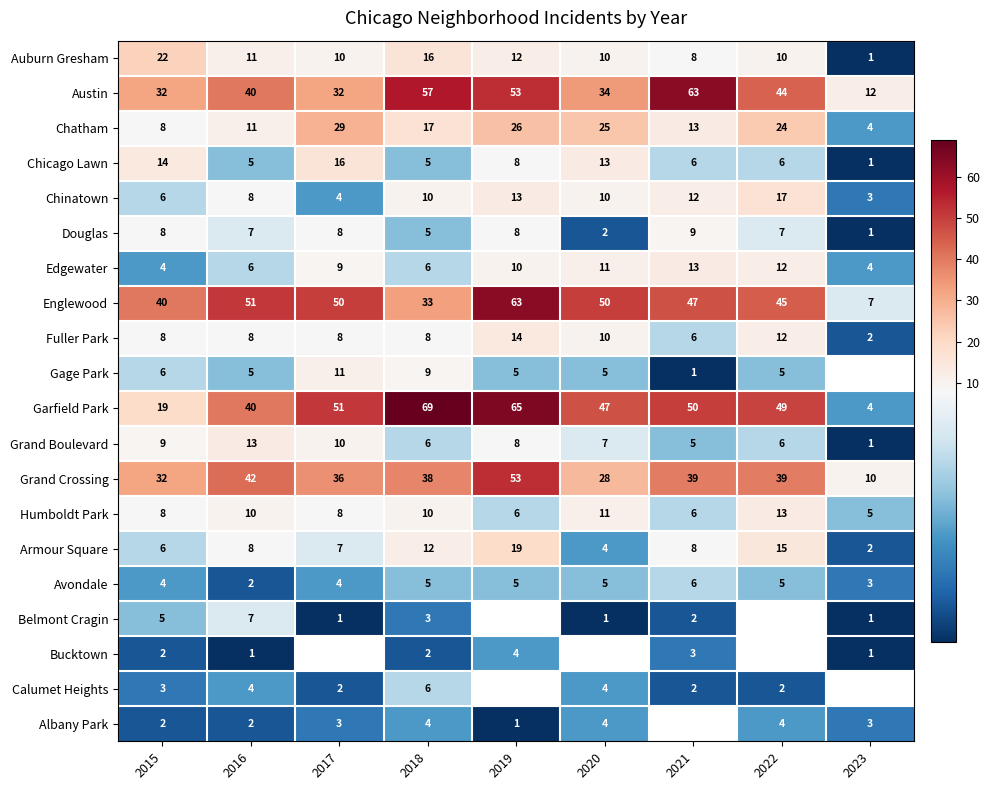

At which label does Grand Crossing reach its minimum?

2023